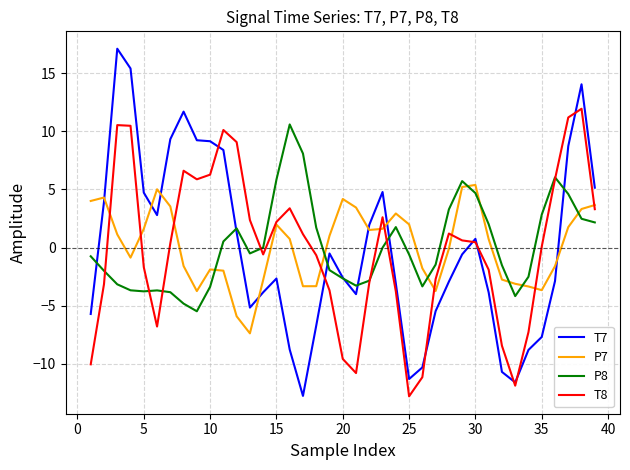

Which series has the largest range (max minus min)?

T7